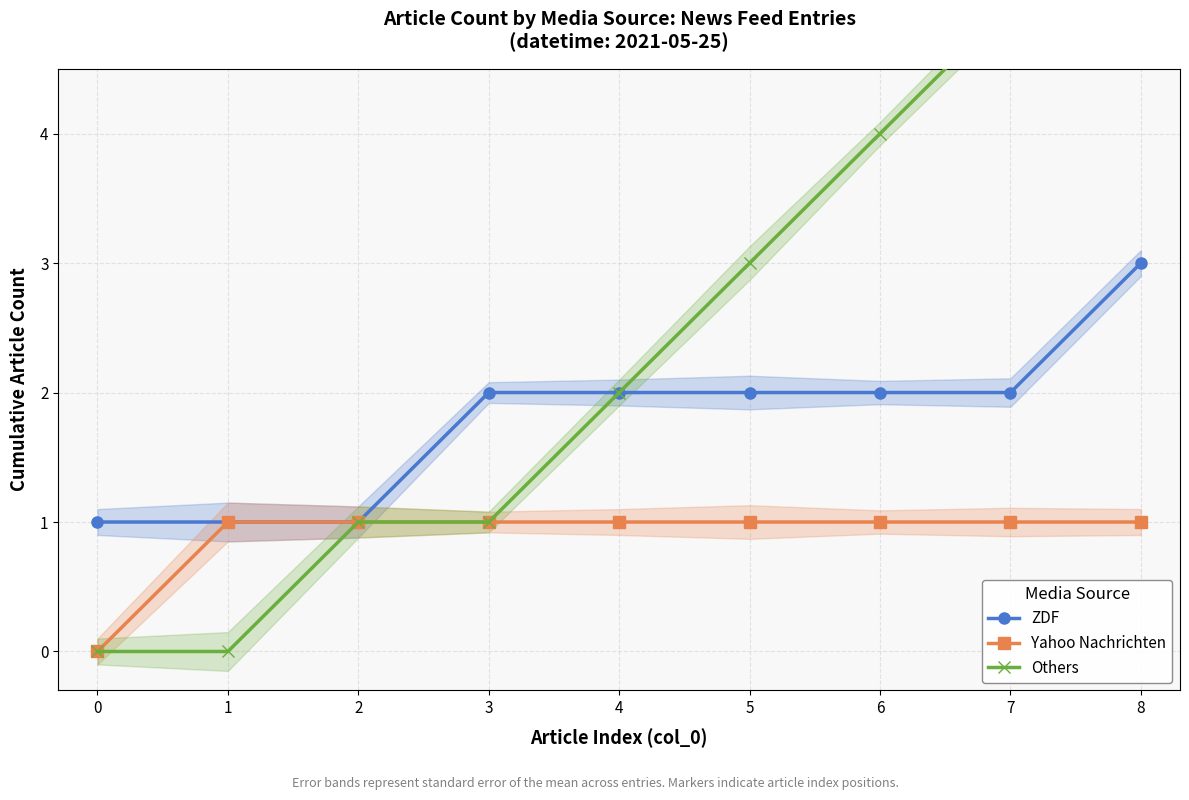

What is the average value of the ZDF series?

2